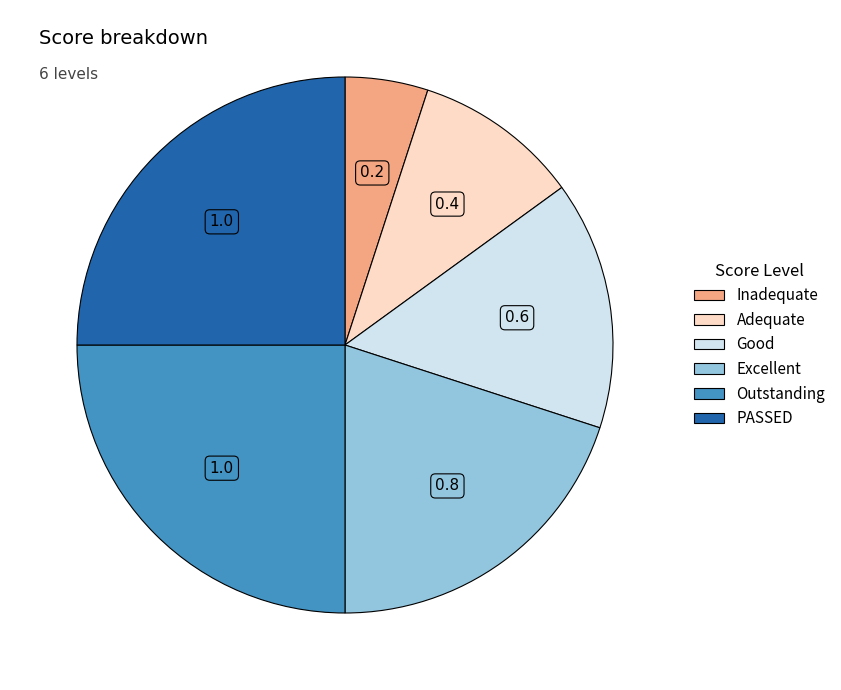

Which slice is the smallest?

Inadequate